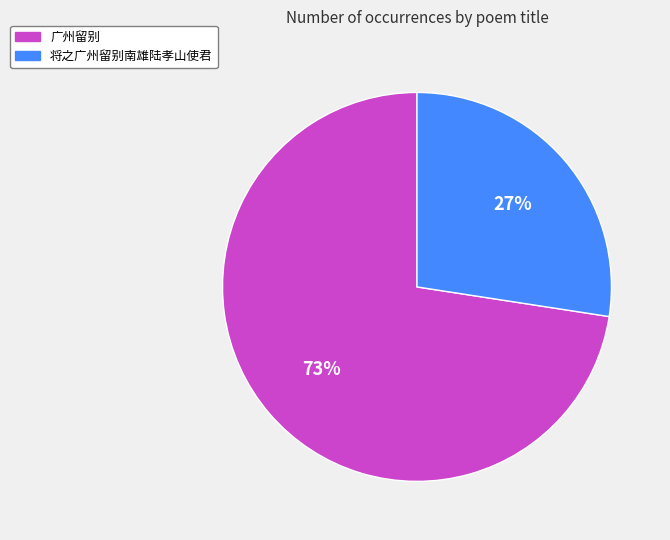

Combined, do 广州留别 and 将之广州留别南雄陆孝山使君 account for over 50%?

Yes